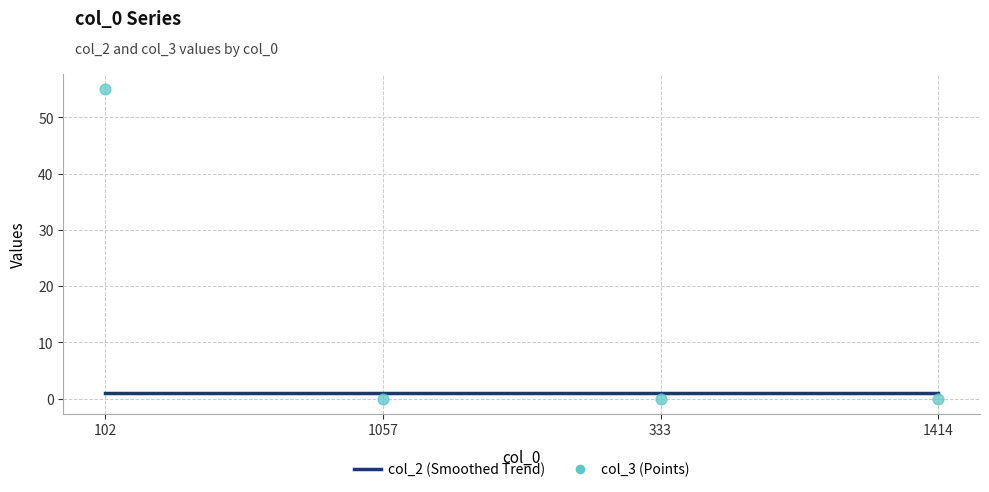

At which category is the sum across all series the highest?

102